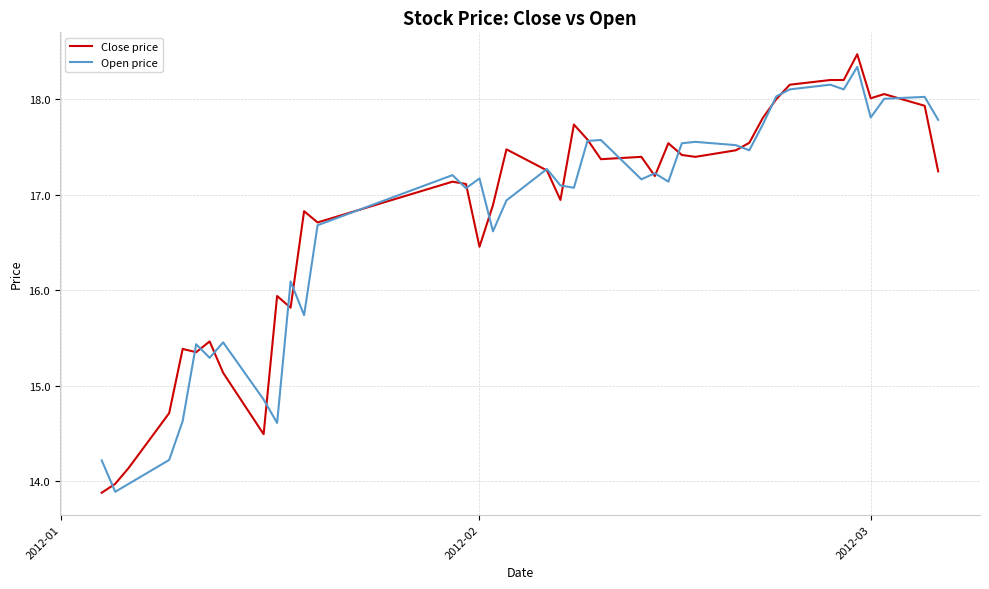

What is the maximum value shown in the chart?

18.5